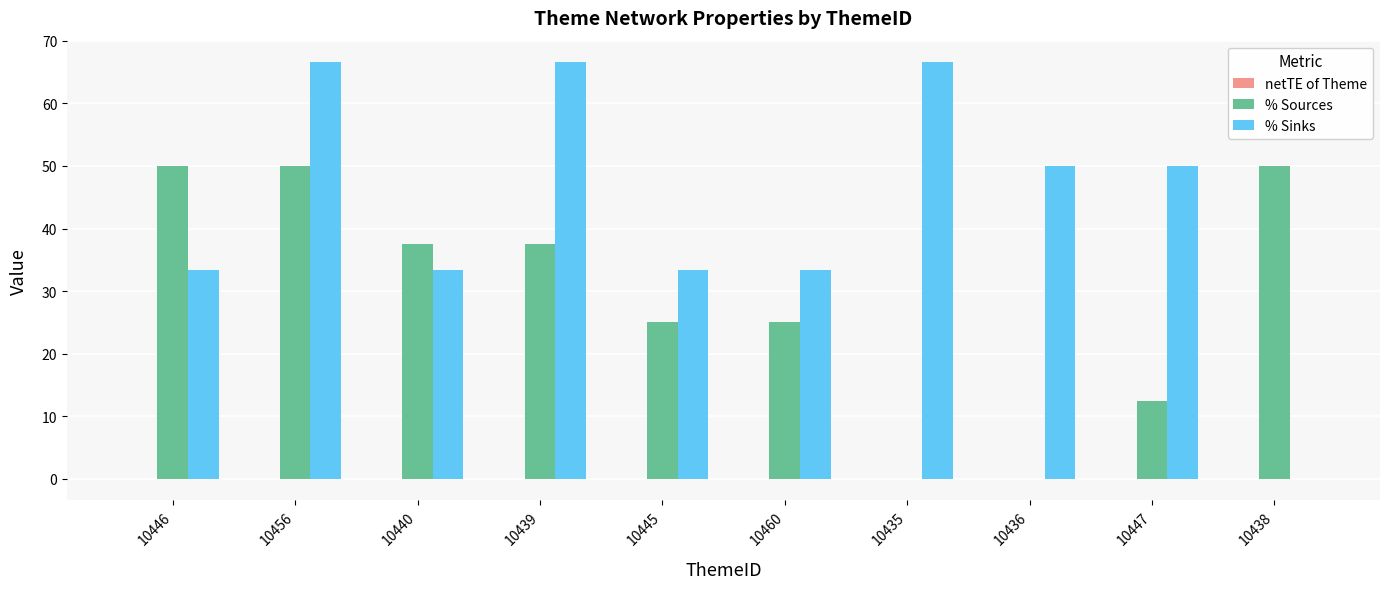

Between 10435 and 10436, which series saw the biggest shift?

% Sinks